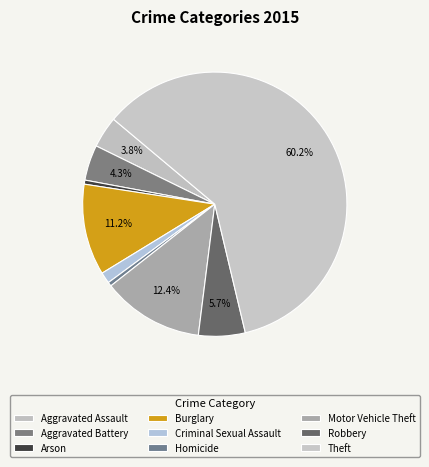

To the nearest percent, what is the combined percentage of Robbery and Arson?

6%